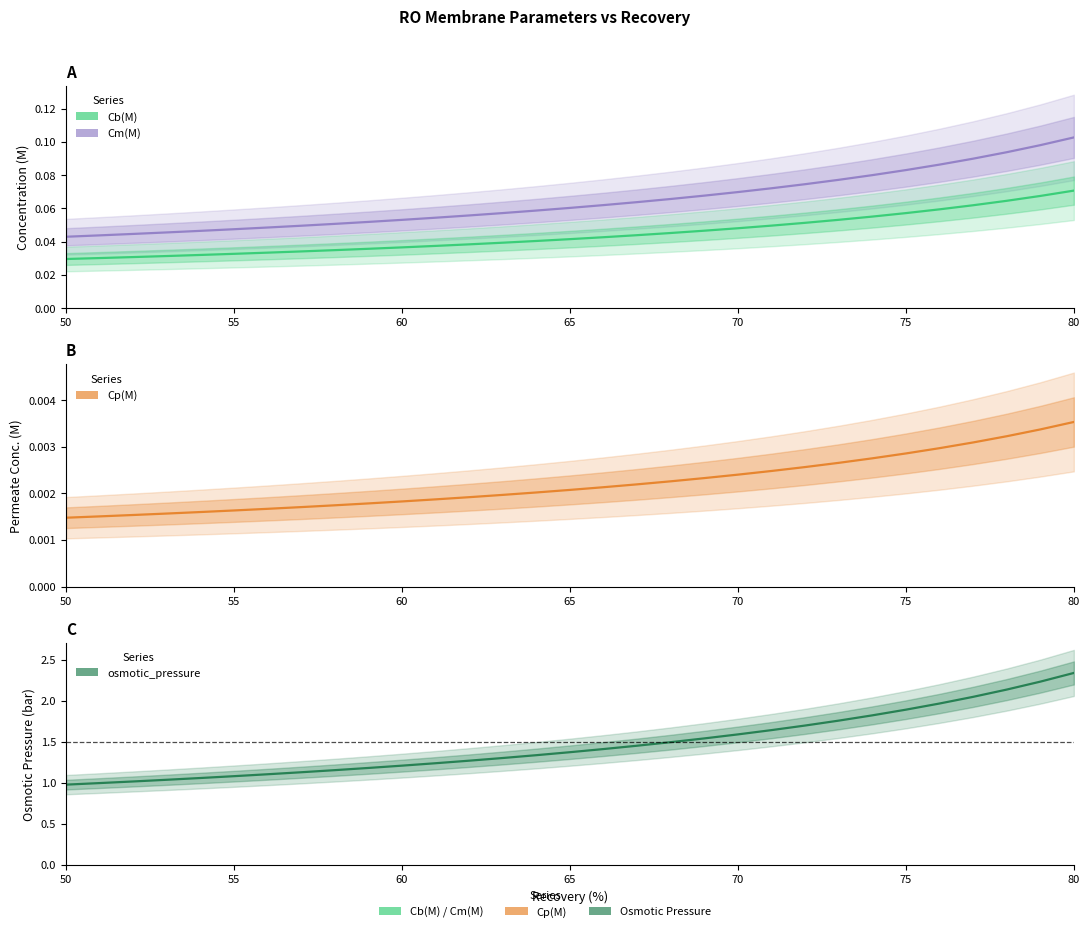

Is the value of osmotic_pressure at 13 greater than the value of Cp(M) at 55?

Yes